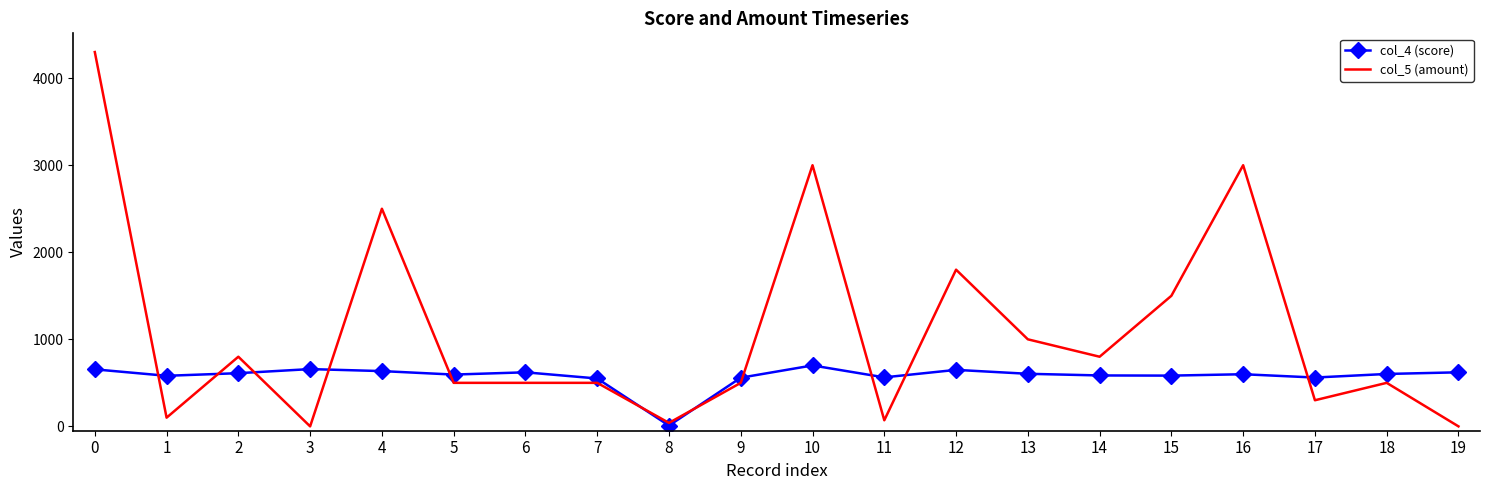

Which series has the largest range (max minus min)?

col_5 (amount)